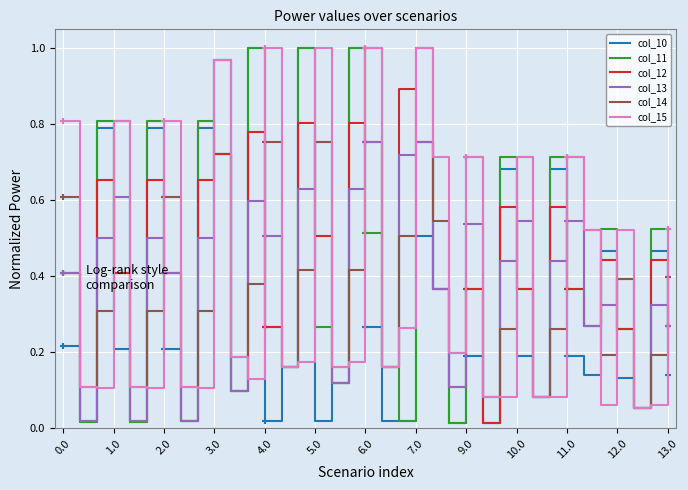

At which category is the sum across all series the highest?

3.0